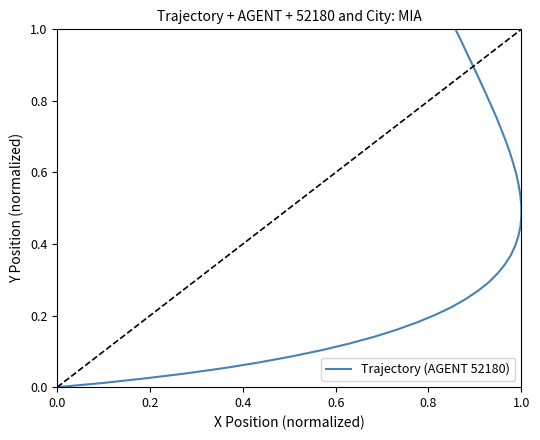

Does the chart have visible grid lines?

No